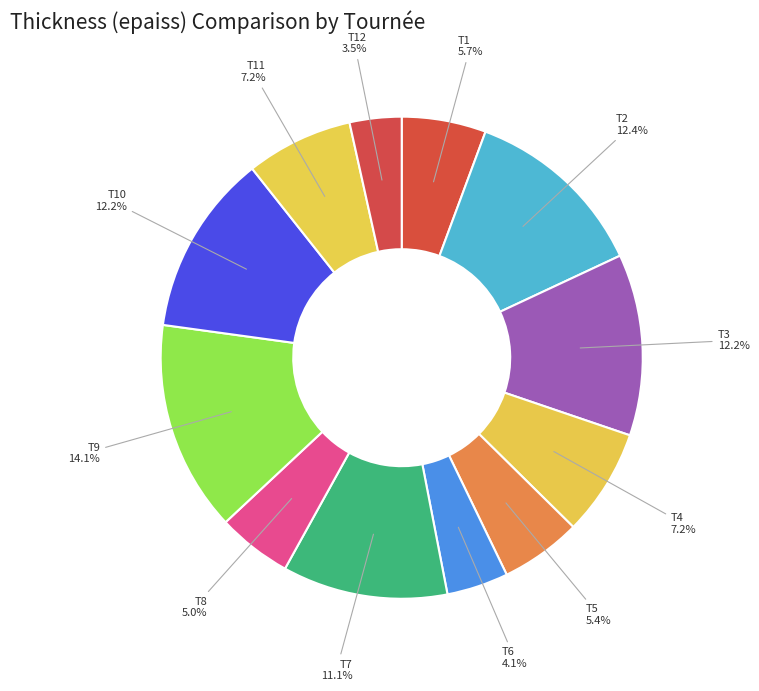

Combined, do T7 and T4 account for over 50%?

No